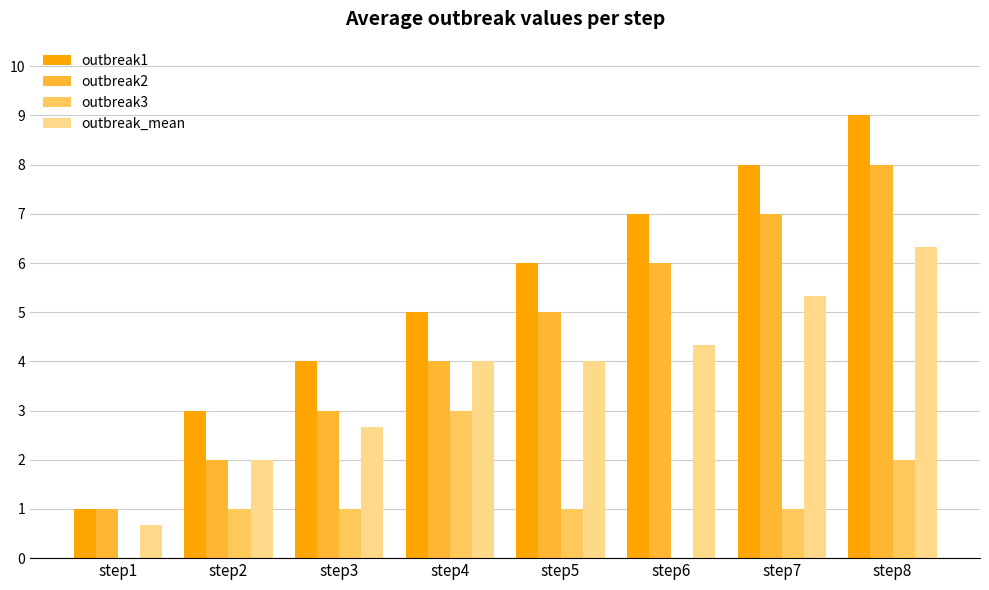

What is the difference between the outbreak_mean values at step7 and step3?

2.7